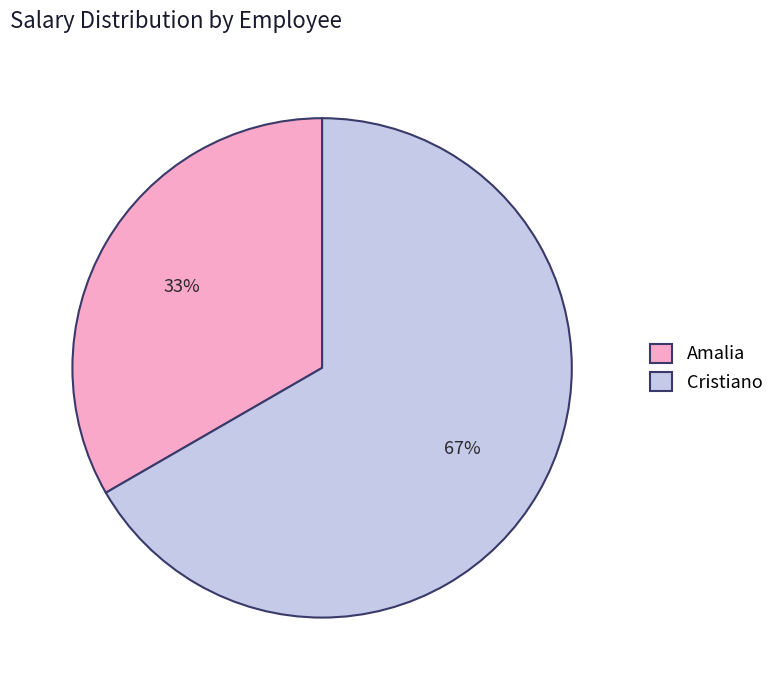

Which slice represents more than half of the pie?

Cristiano